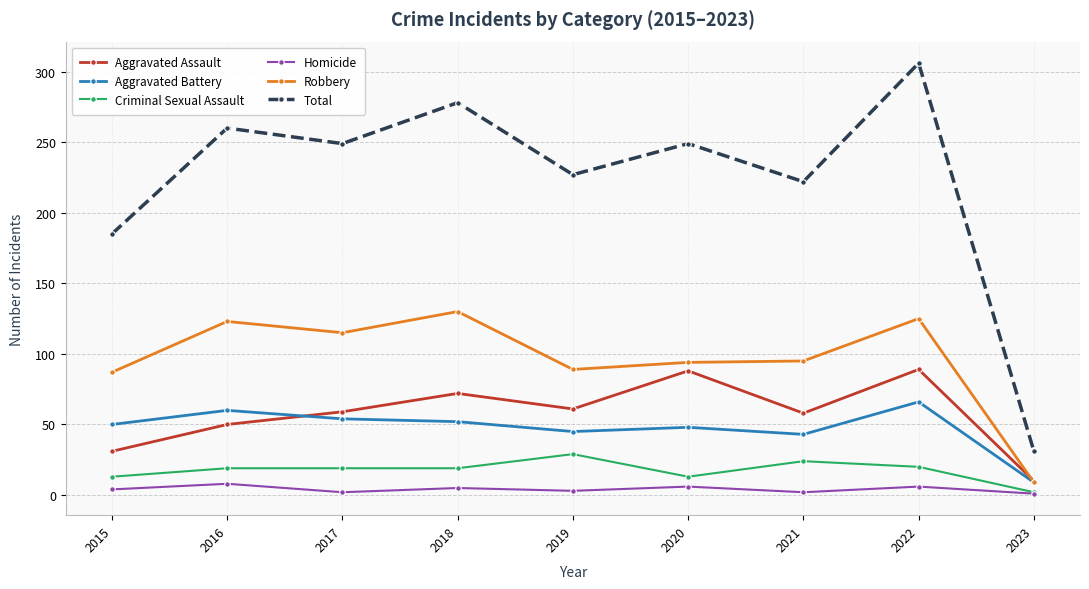

Count the number of data series in this chart.

6